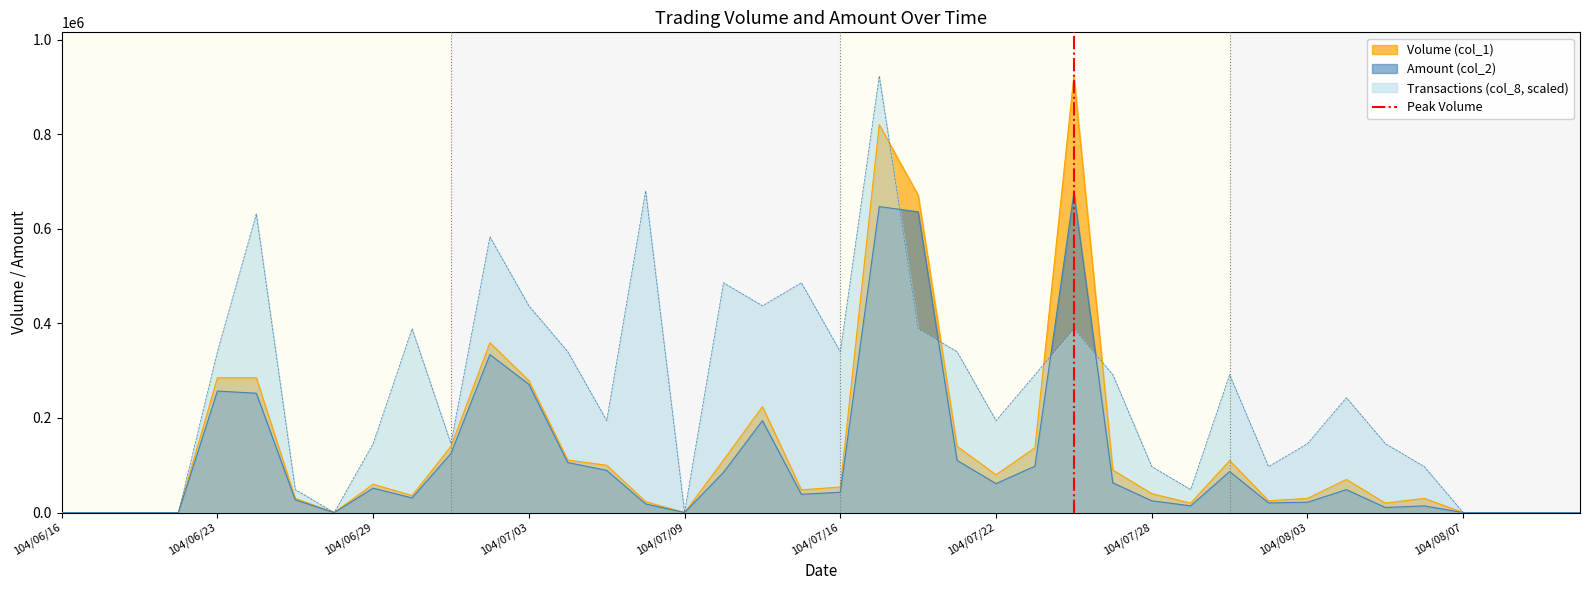

What is the maximum value for Transactions (col_8, scaled)?

923000.0